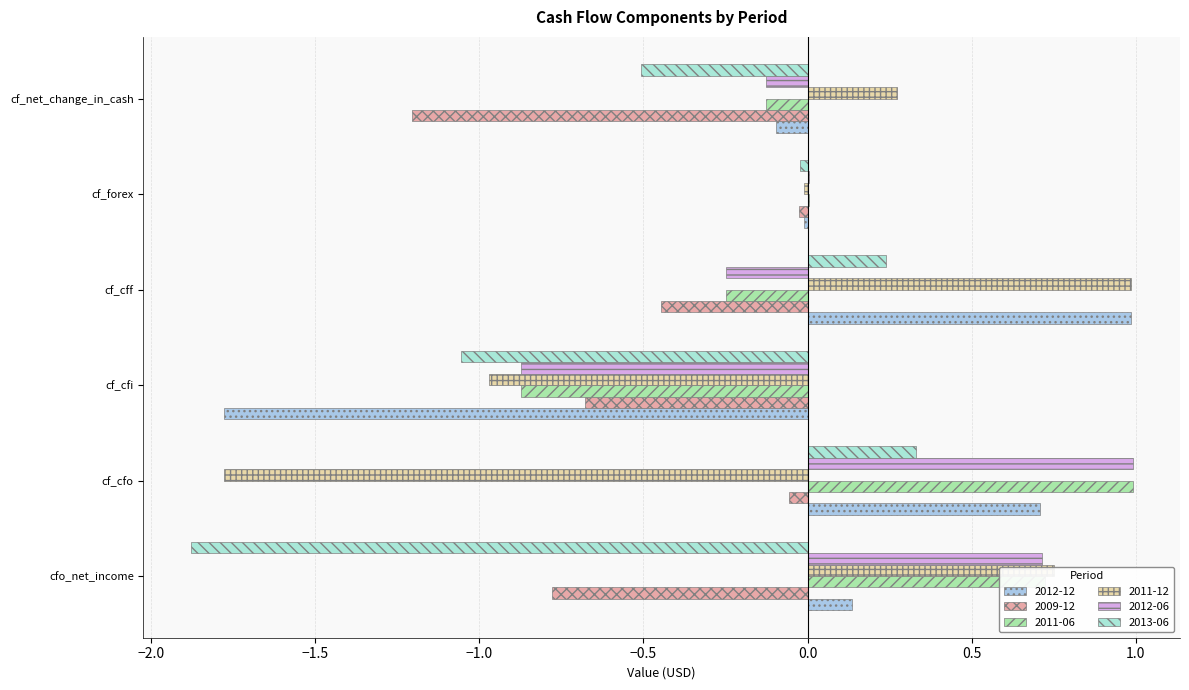

Where is 2011-06 nearest to the value 0?

cf_forex